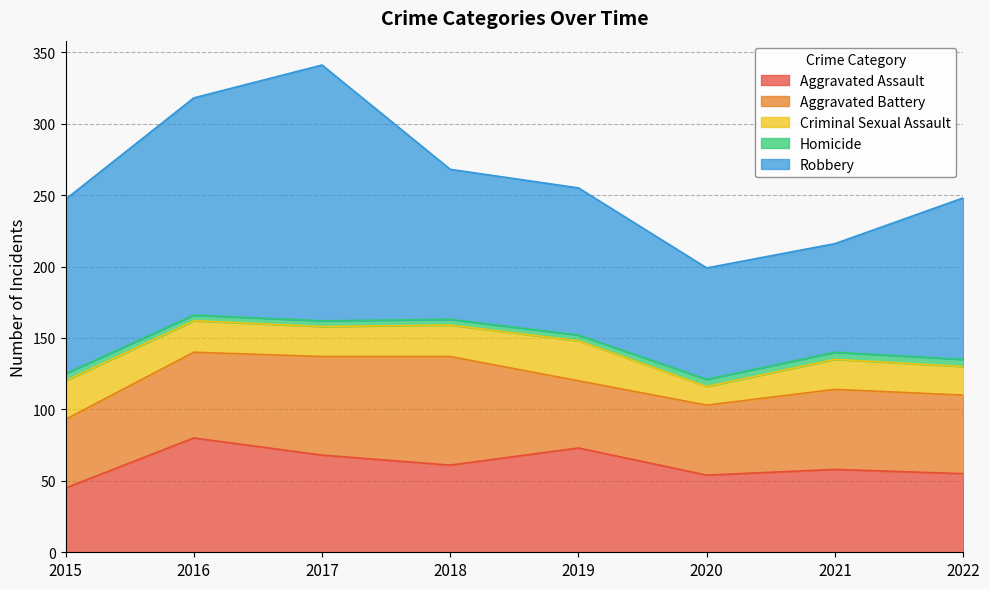

How many times do Aggravated Assault and Aggravated Battery cross each other?

3